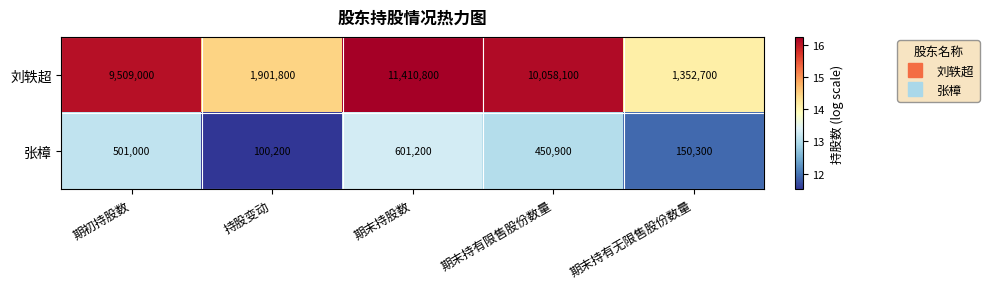

The value of 张樟 at 持股变动 is 100200. True or false?

True